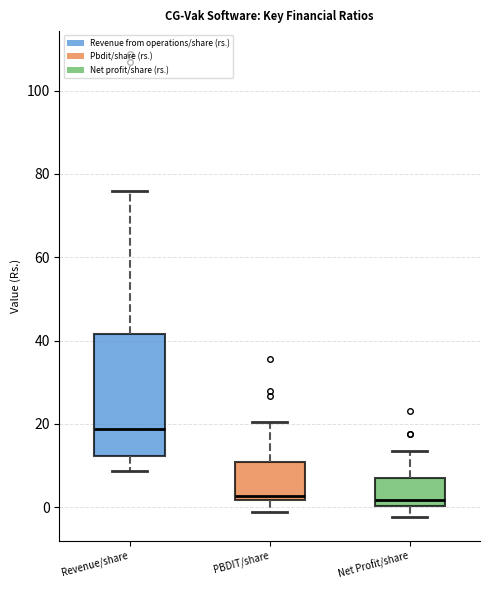

Where is the upper edge of the box for Revenue/share on the y-axis? The values are not printed on the chart, so give them approximately, as read against the axis.

42